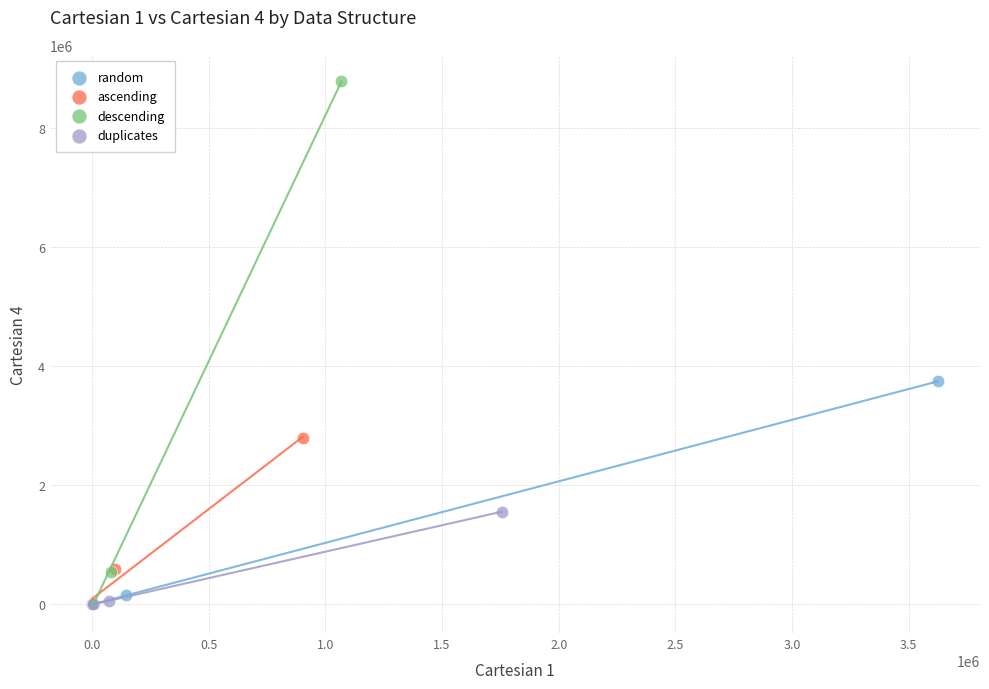

Which series reaches the maximum Y coordinate?

descending